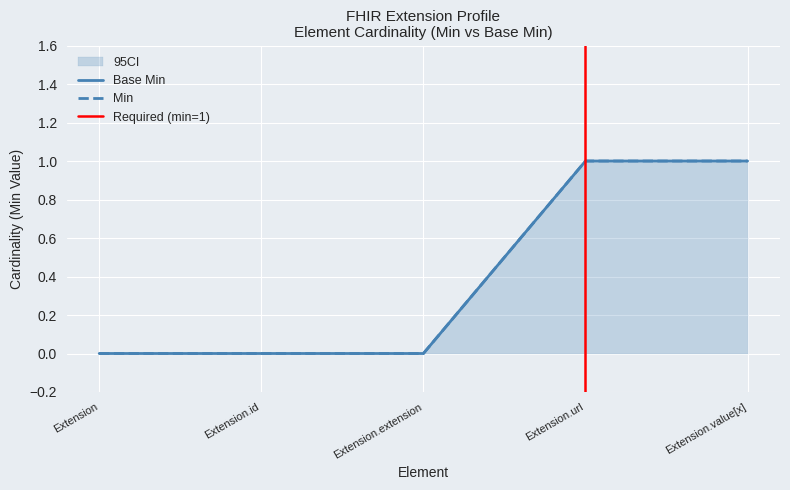

Which series has the largest total across all categories?

Base Min